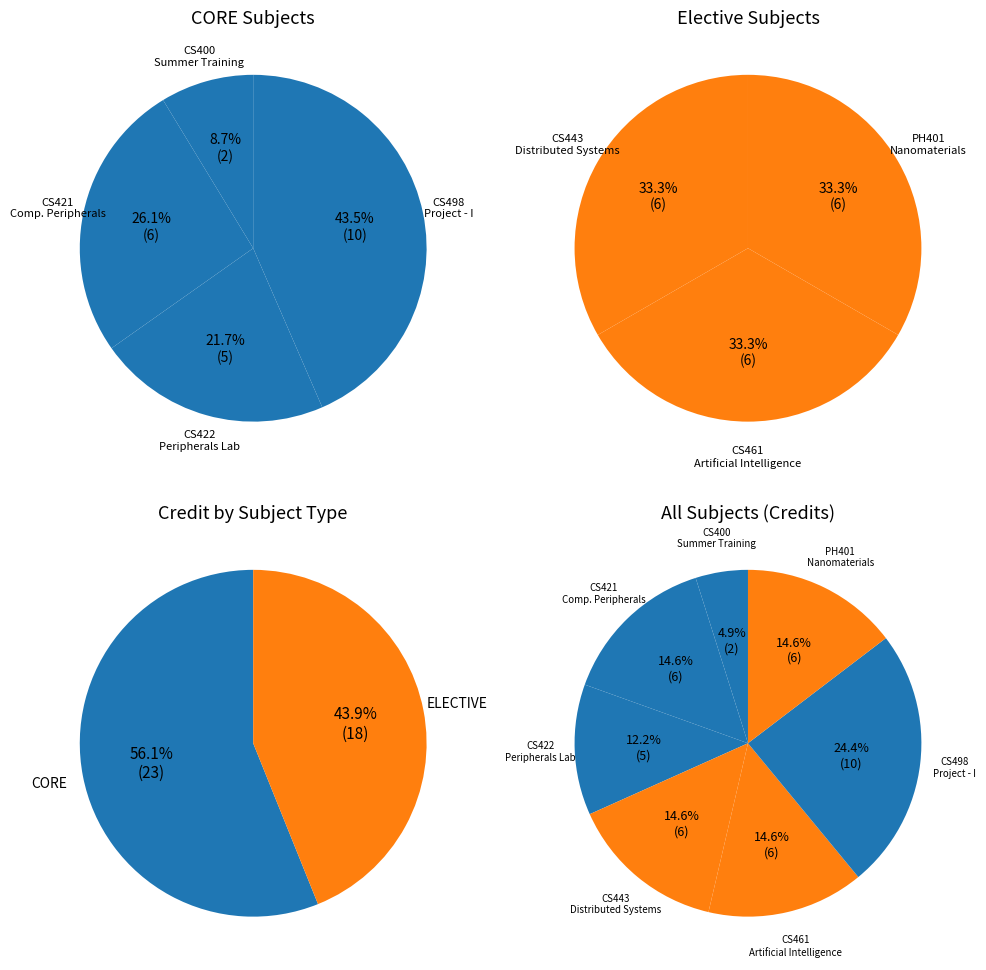

Which slice is the smallest?

CS400 Summer Training